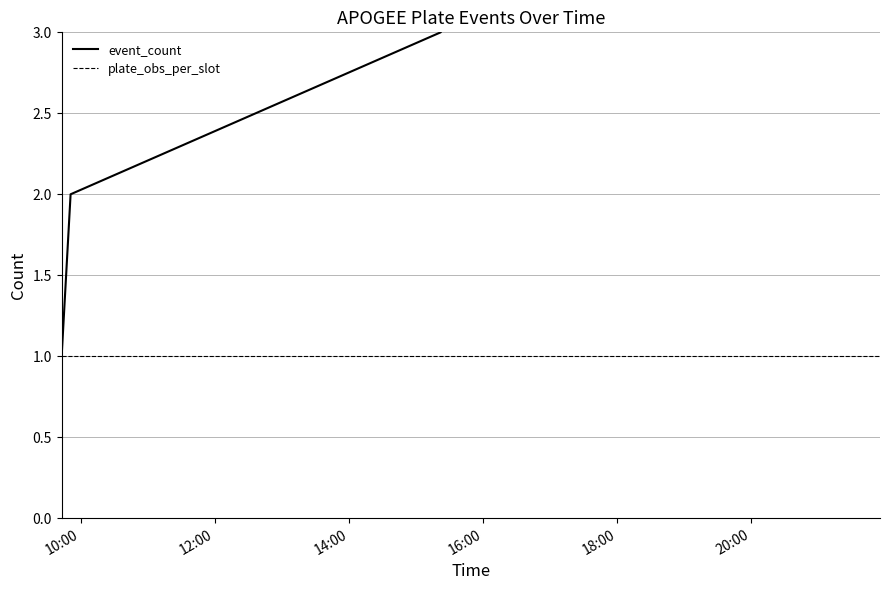

The value of event_count at 16:00 is 2. True or false?

False